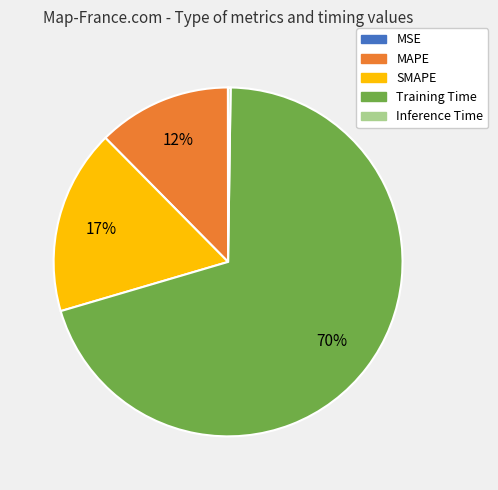

To the nearest percent, what is the average slice percentage?

20%